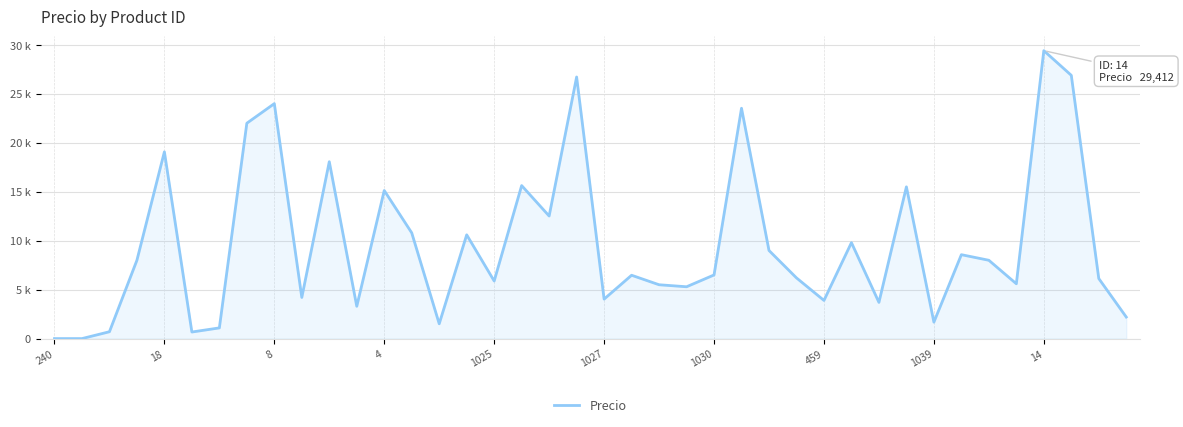

Does the chart have visible grid lines?

Yes